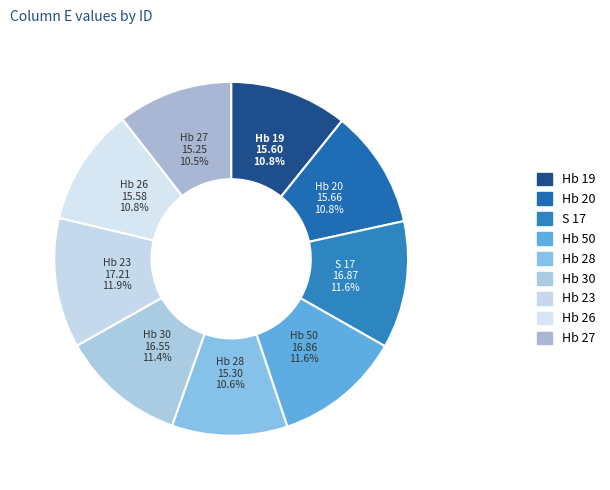

How many segments does this pie chart have?

9